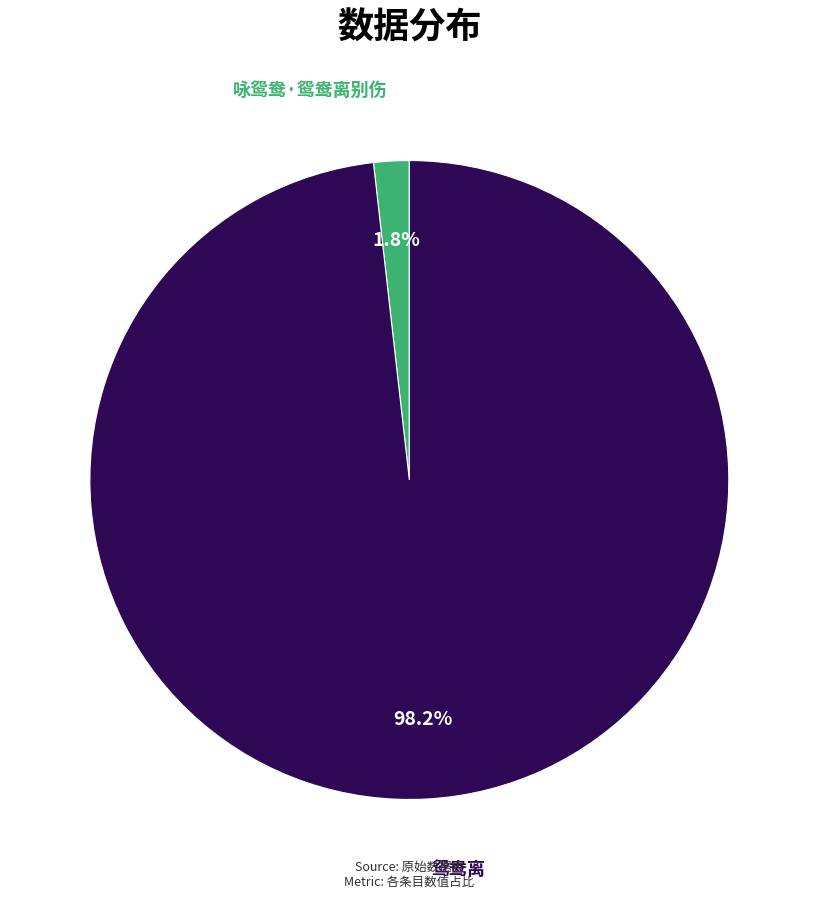

How many slices are in this pie chart?

2